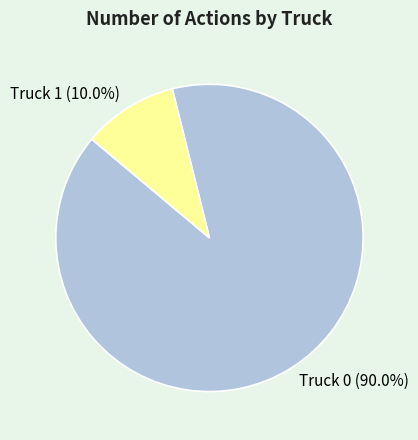

What is the majority slice?

Truck 0